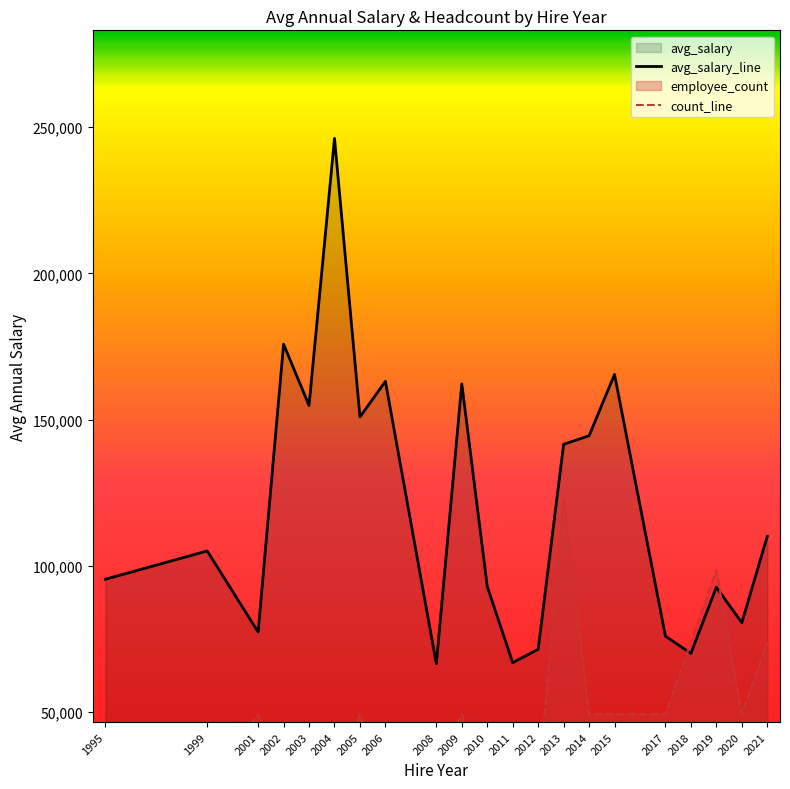

Where is count nearest to the value 1?

2018